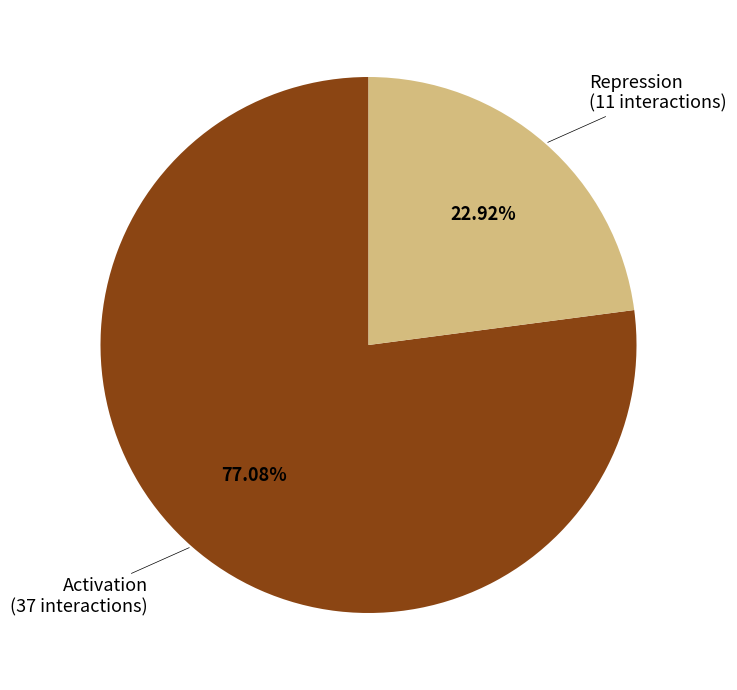

Does any single category account for the majority?

Yes